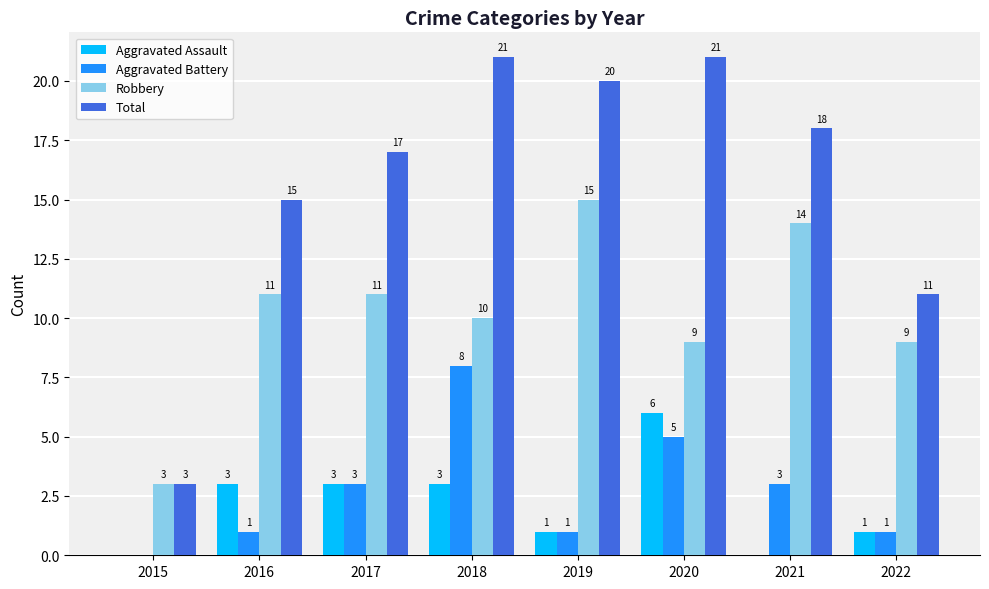

What is the approximate value of Robbery at 2021, to the nearest 5?

15